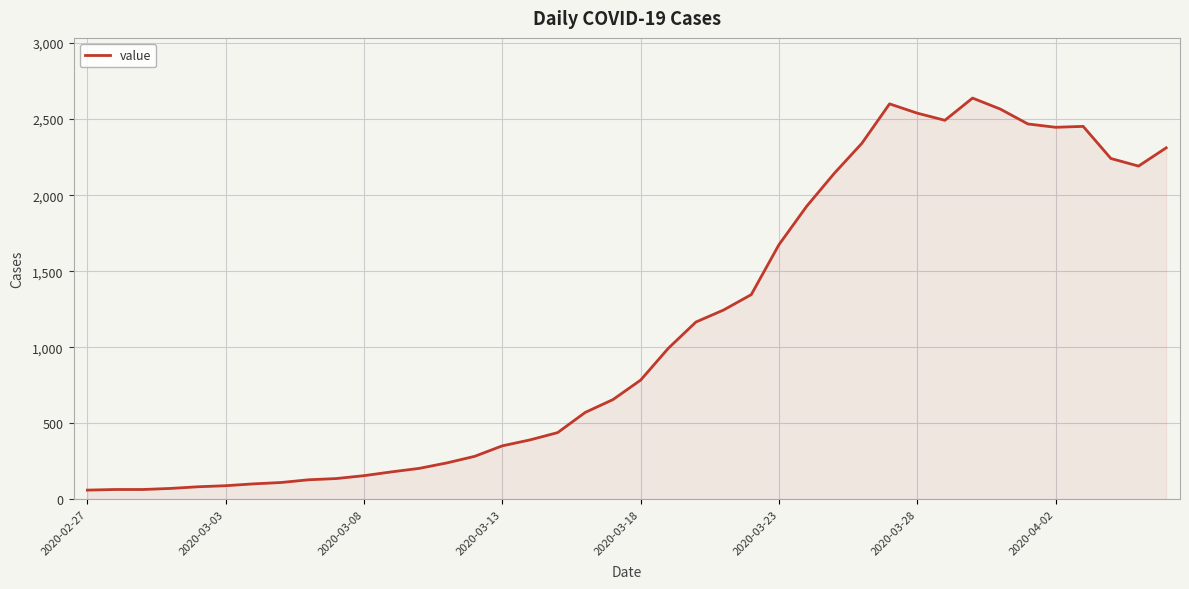

What is the greatest value displayed?

2638